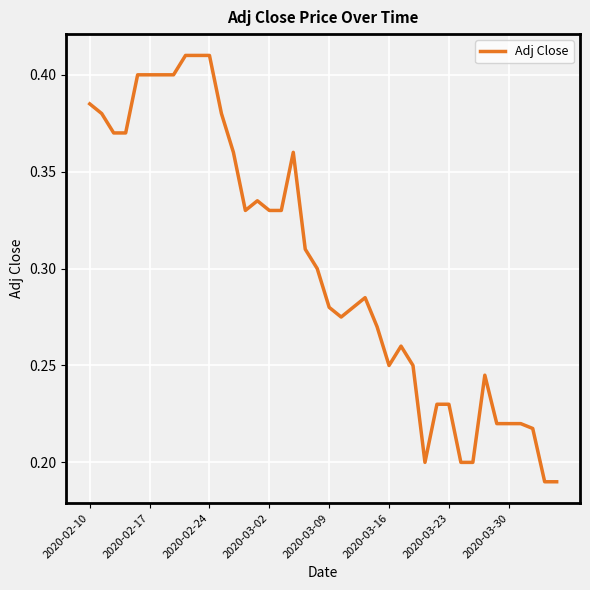

Is this an area chart (filled region under the line)?

No